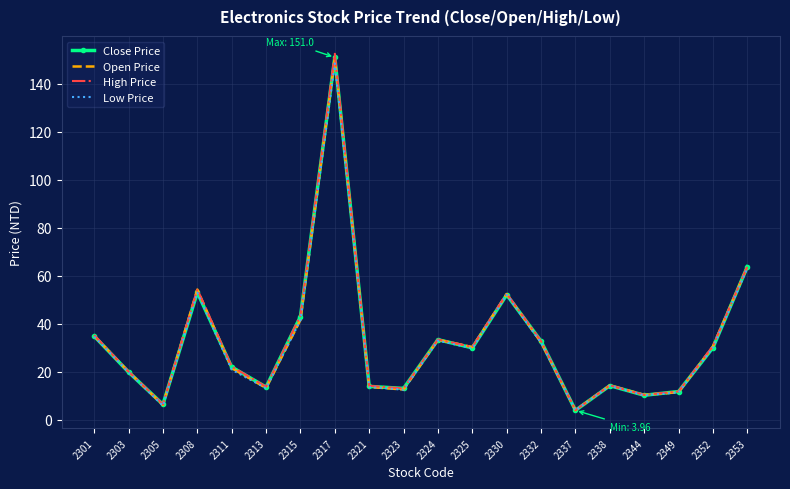

Which series changed the most between 2317 and 2353?

High Price